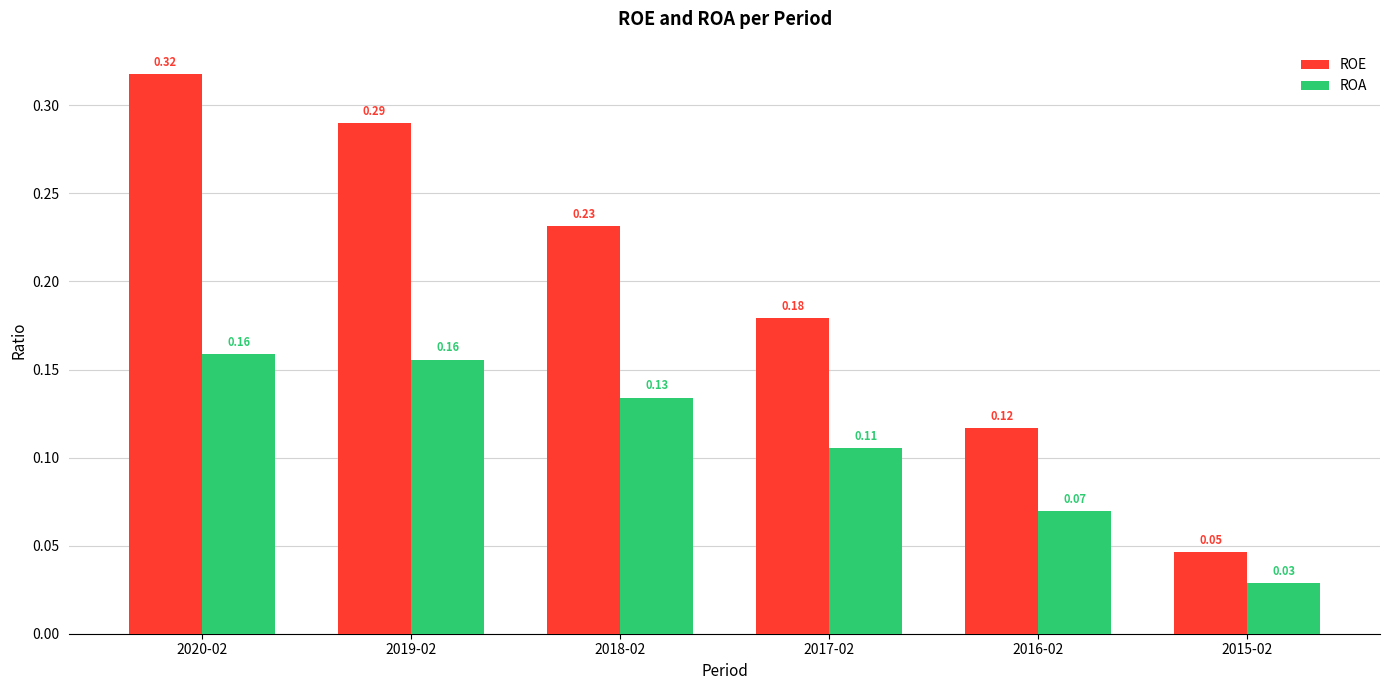

What is the sum of all ROA values?

0.7